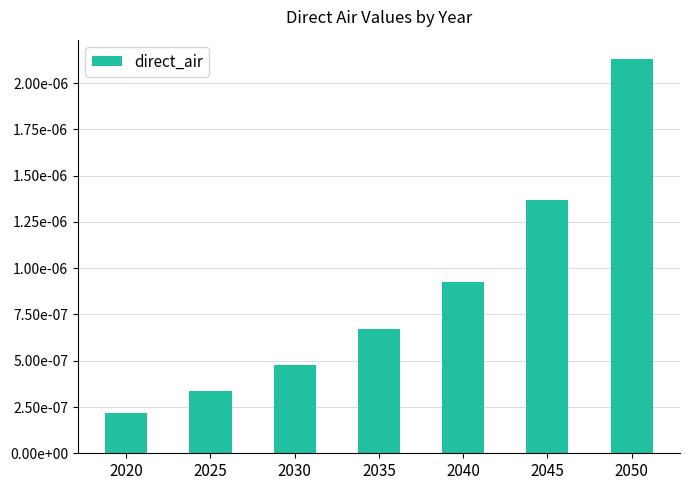

Which category has the lowest value across all series?

2020